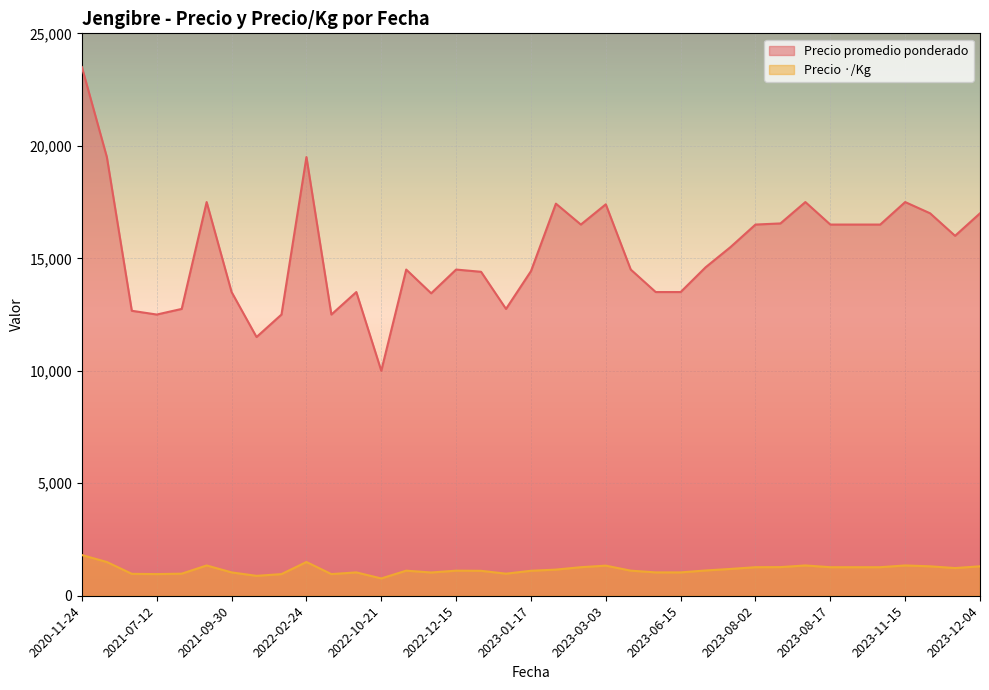

The value of Precio ·/Kg at 2023-12-04 is 839. True or false?

False